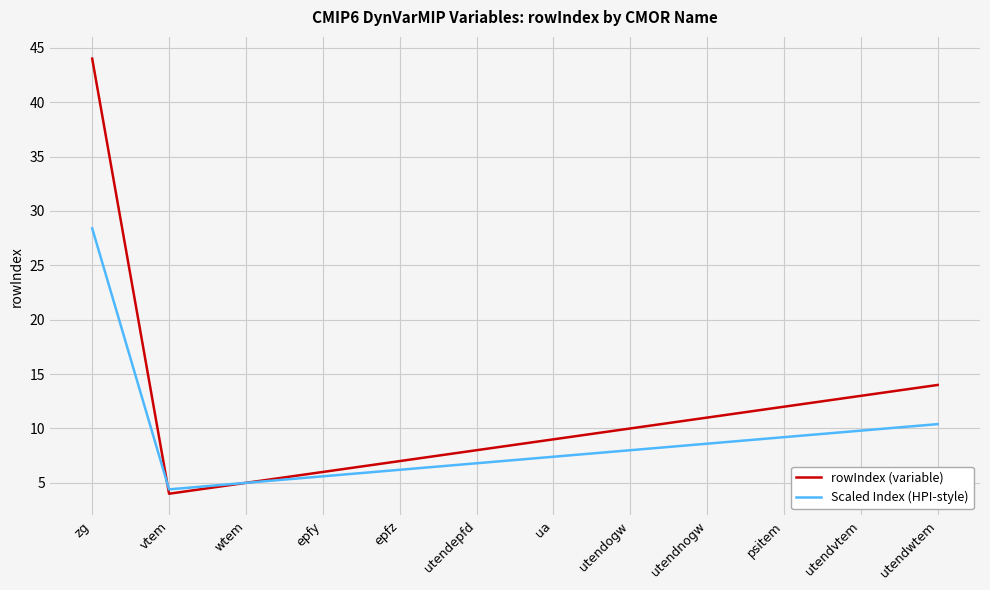

Does the chart have visible grid lines?

Yes